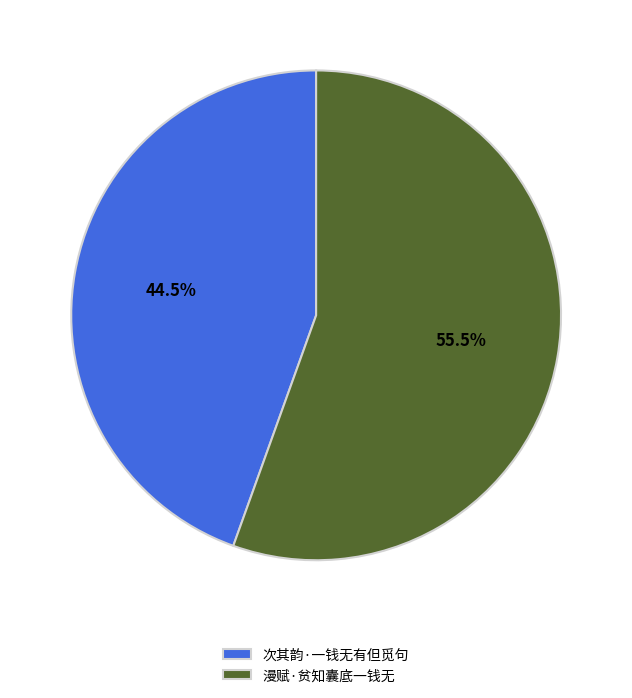

Approximately how many times larger is the value at 次其韵·一钱无有但觅句 compared to 漫赋·贫知囊底一钱无?

0.8